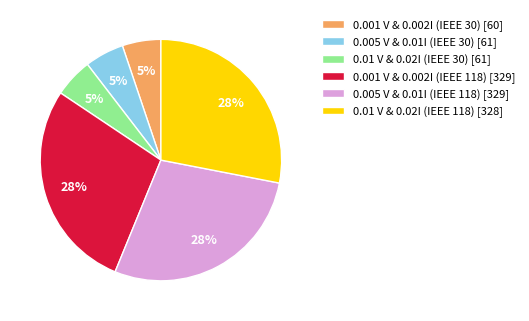

Do 0.001 V & 0.002I (IEEE 30) [60] and 0.005 V & 0.01I (IEEE 118) [329] together represent more than half of the pie?

No